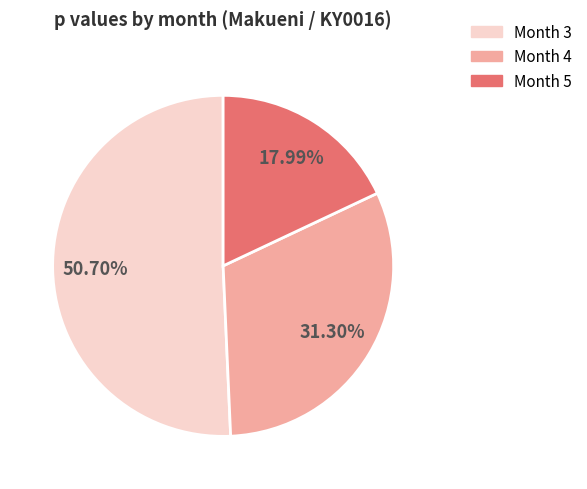

Combined, do Month 4 and Month 5 account for over 50%?

No